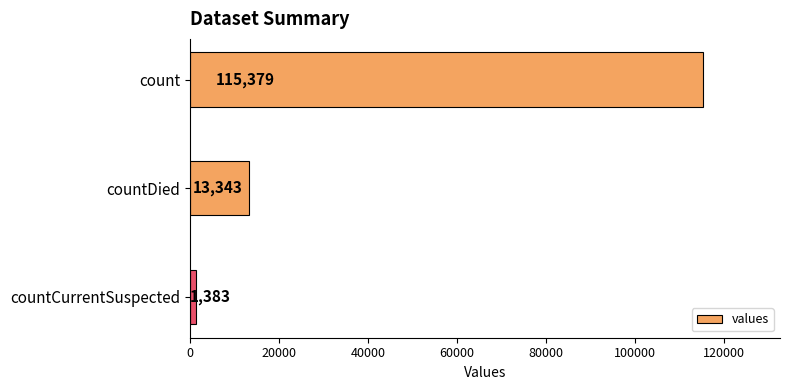

What is the average value?

43368